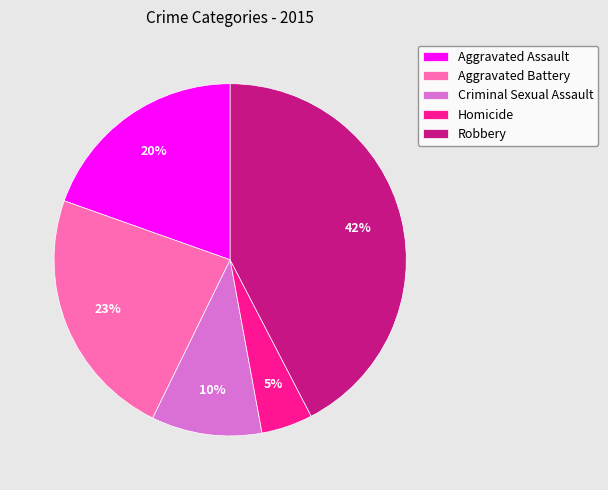

True or false: Homicide accounts for 11% of the total.

False